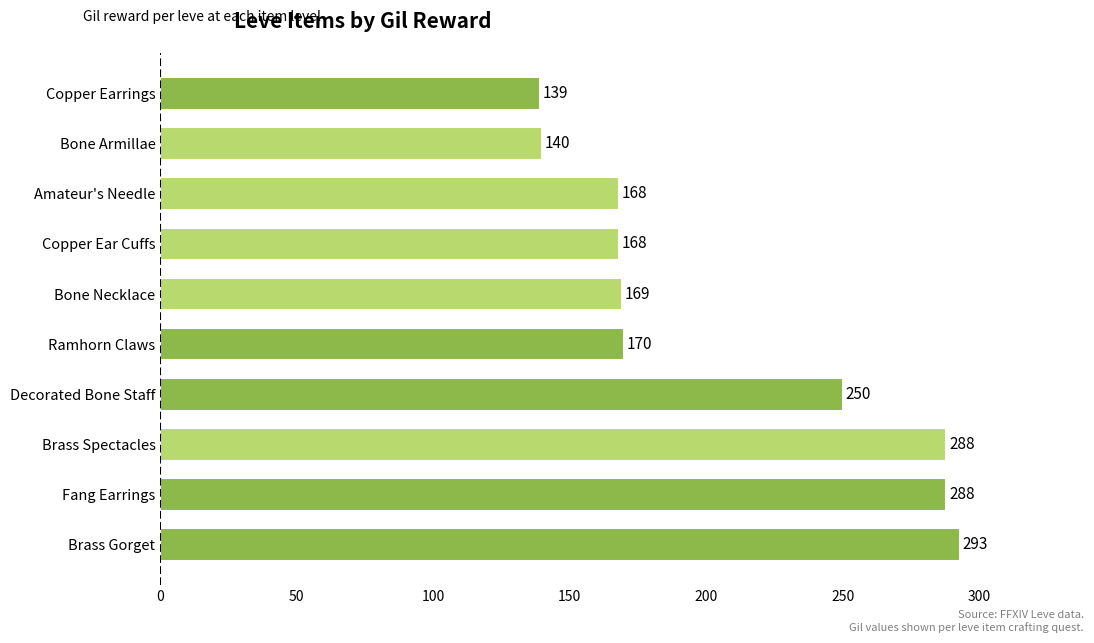

The value at Copper Ear Cuffs is 224. True or false?

False